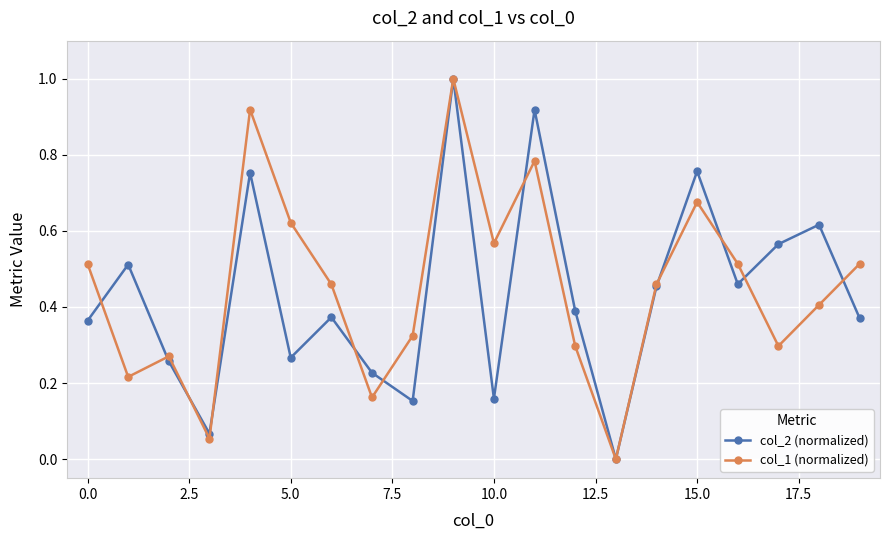

How many interior local peaks does the col_2 (normalized) series have?

7